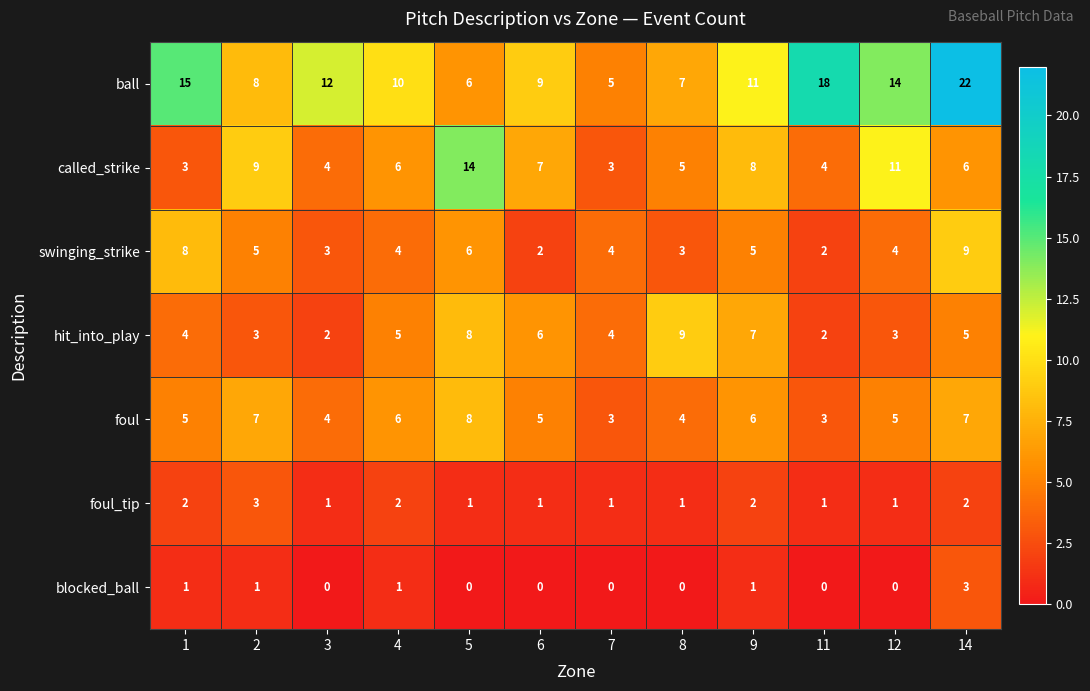

True or false: swinging_strike has a value of 4 at 12.

True